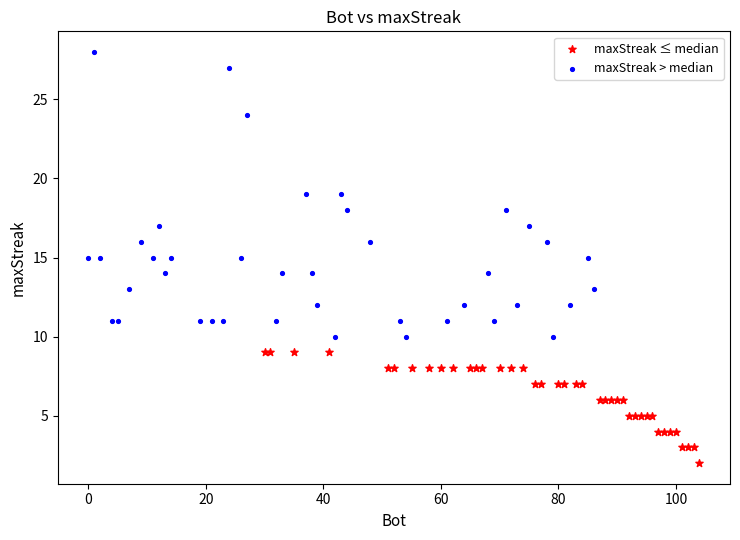

Which series reaches the maximum Y coordinate?

maxStreak > median